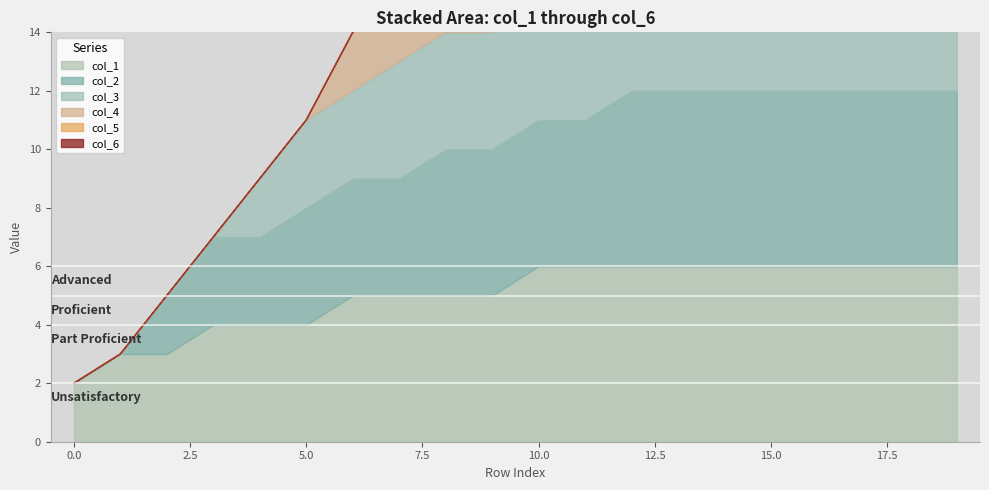

Reading right to left, transcribe all the data shown in this chart.

col_1: 6	6	6	6	6	6	6	6	6	6	5	5	5	5	4	4	4	3	3	2
col_2: 6	6	6	6	6	6	6	6	5	5	5	5	4	4	4	3	3	2	0	0
col_3: 6	6	6	6	6	6	5	5	5	5	4	4	4	3	3	2	0	0	0	0
col_4: 6	6	6	6	5	5	5	5	4	4	4	3	3	2	0	0	0	0	0	0
col_5: 6	6	5	5	5	5	4	4	4	3	3	2	0	0	0	0	0	0	0	0
col_6: 5	5	5	5	4	4	4	3	3	2	0	0	0	0	0	0	0	0	0	0